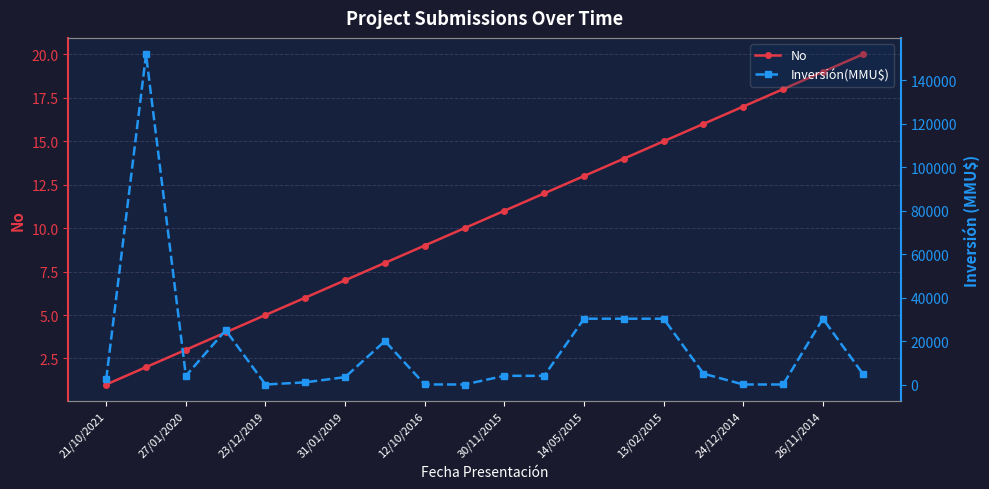

How many lines are shown in the chart?

2